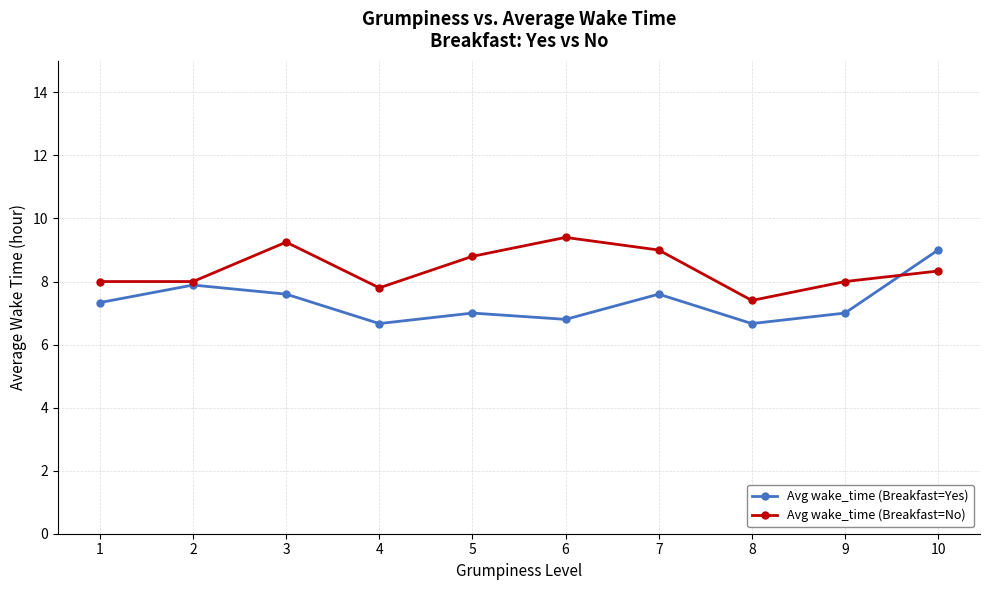

What is the difference between the Avg wake_time (Breakfast=Yes) values at 5 and 10?

2.0